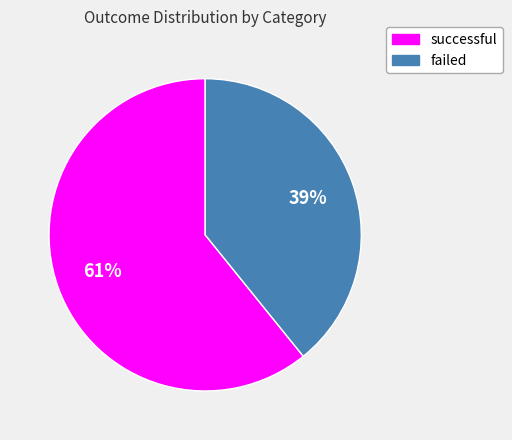

Is it true that failed is 39% of the pie?

True